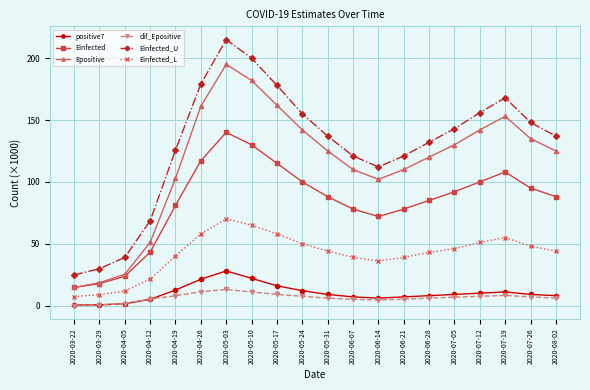

True or false: Einfected_U has more than 1 interior local peaks.

True